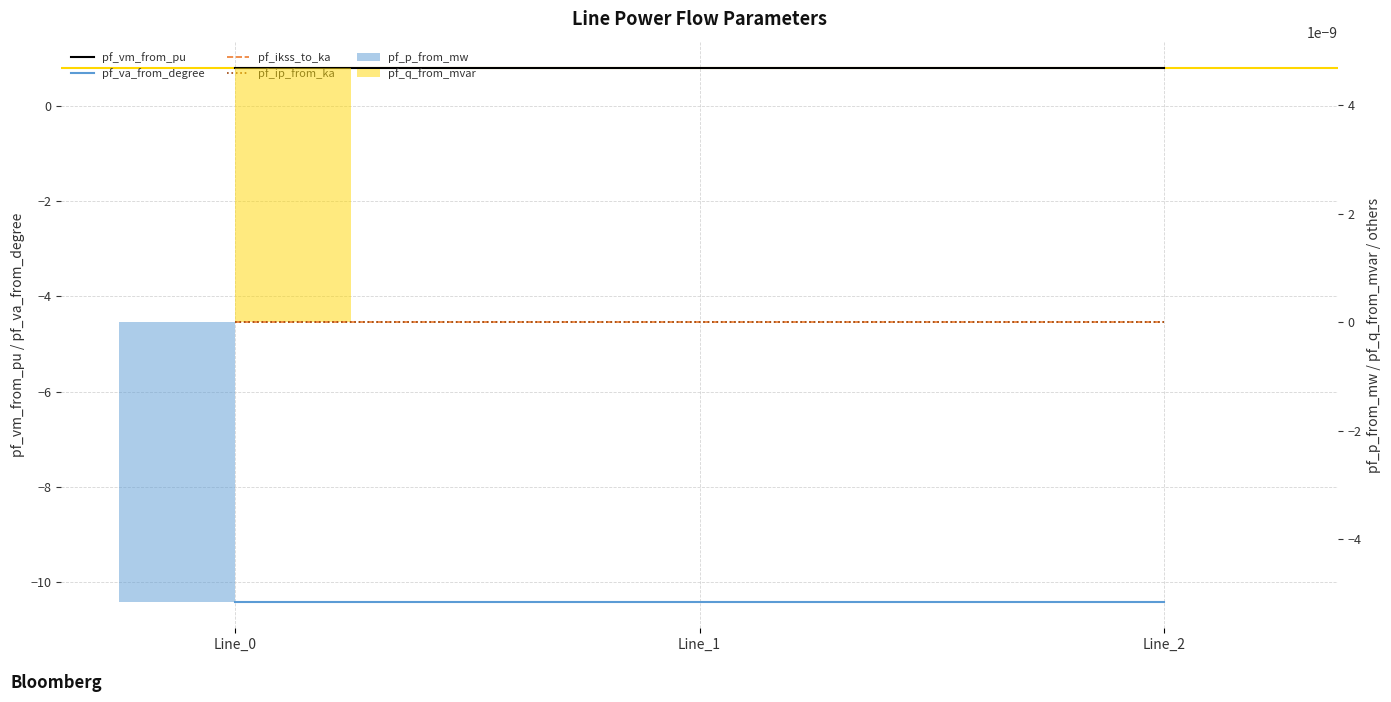

What is the average value of the pf_vm_from_pu series?

0.8